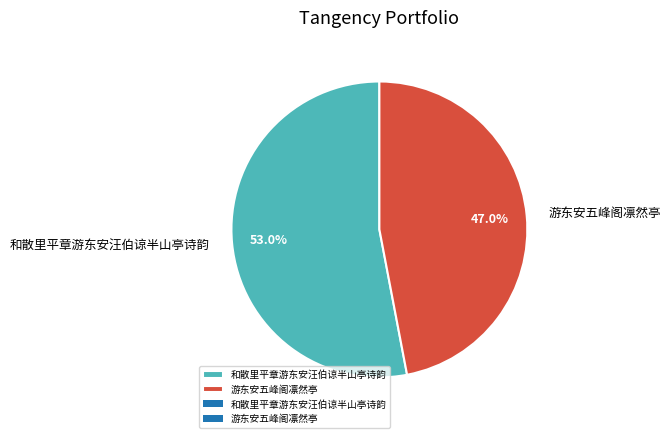

How many slices are in this pie chart?

2